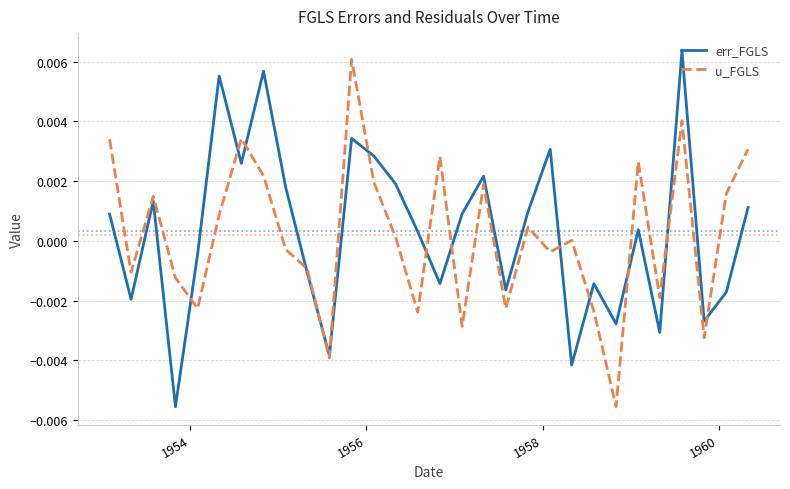

What are all the series names shown in the legend?

err_FGLS, u_FGLS